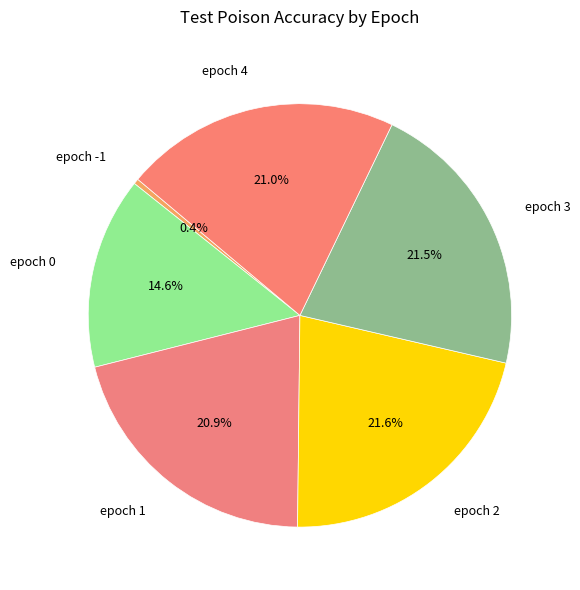

True or false: epoch 0 accounts for 29% of the total.

False